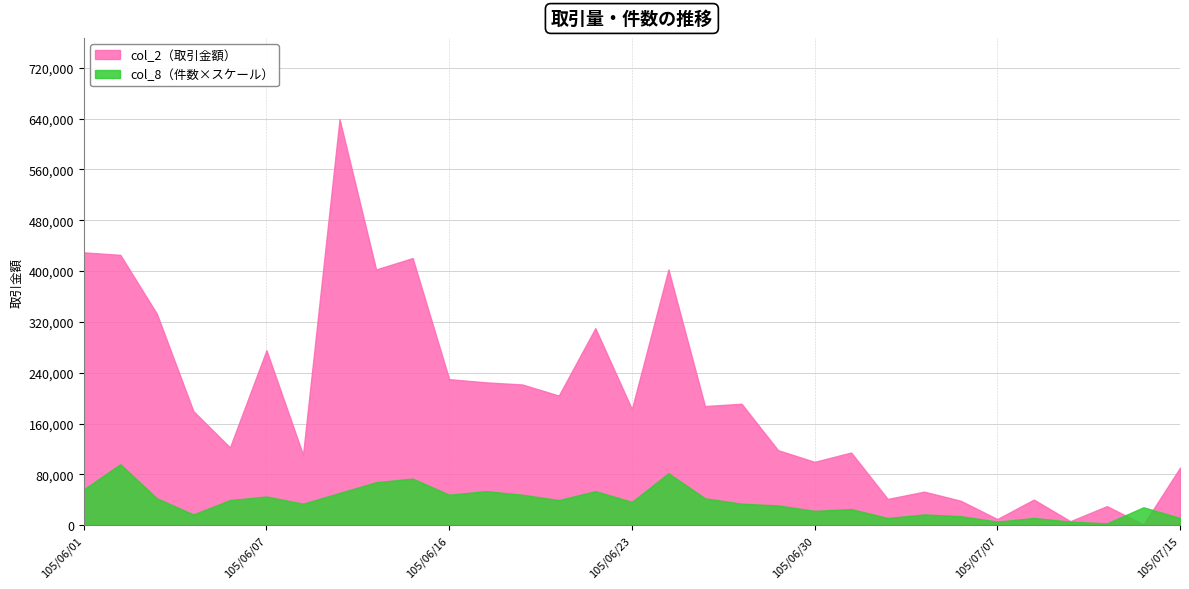

What position from the left is 105/06/16?

11